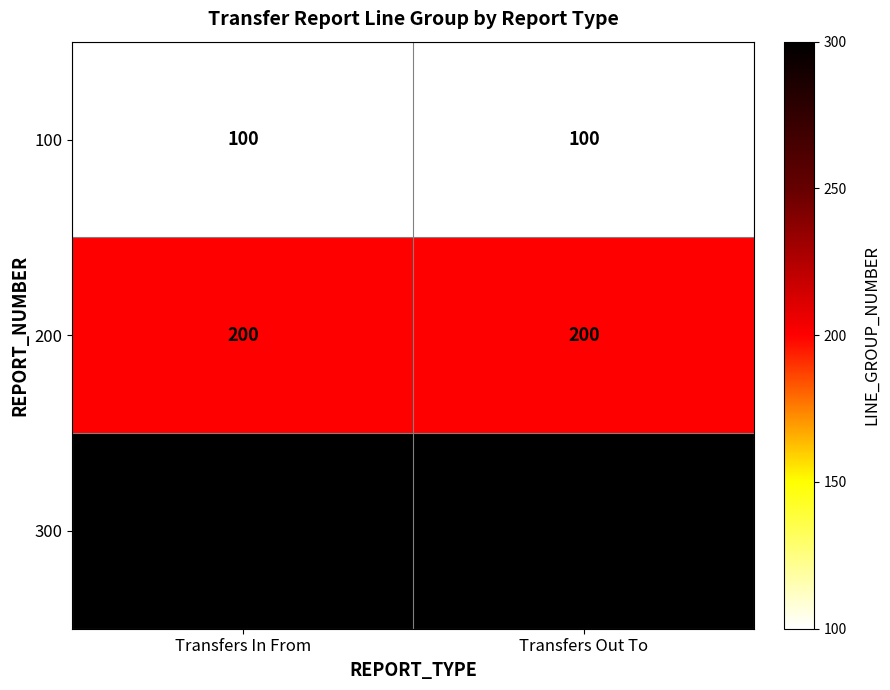

What is the spread (max minus min) of values at Transfers Out To?

200